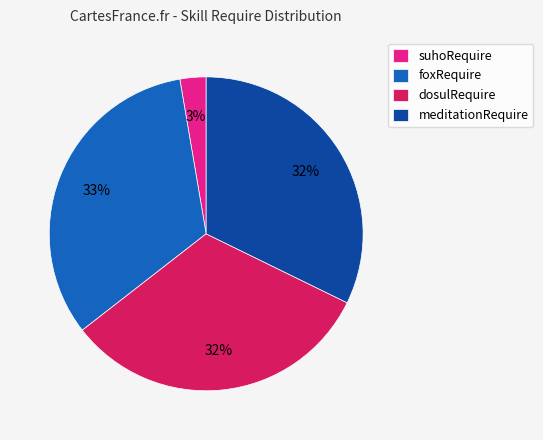

To the nearest percent, what is the difference between the largest and smallest slice percentages?

30%